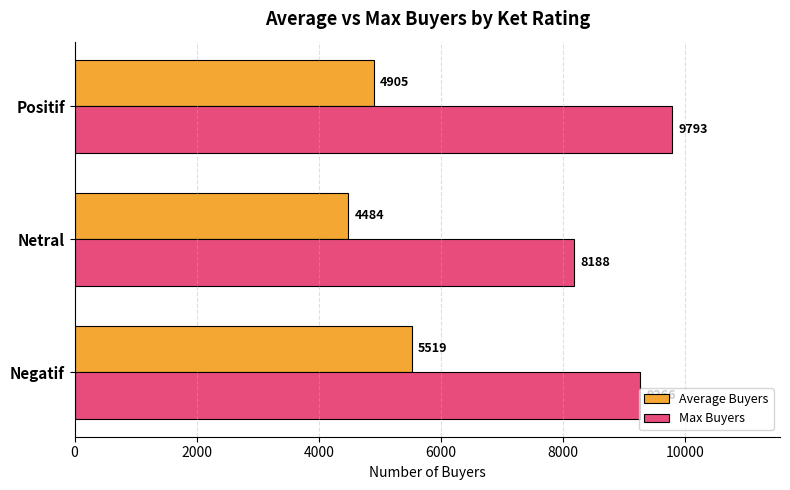

What value does the Average Buyers series have at Netral?

4484.0